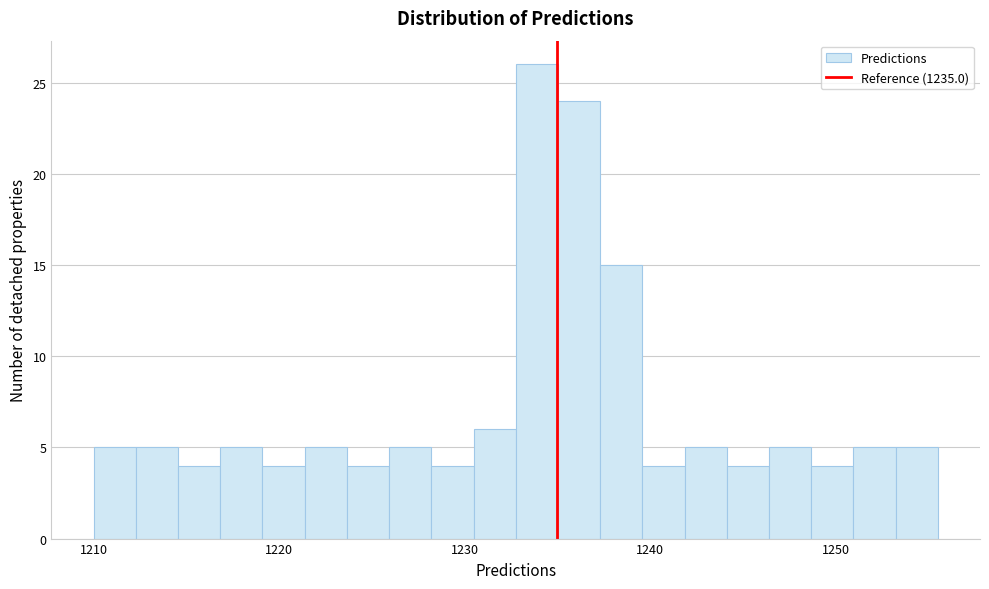

Around what value on the x-axis is the tallest bar? Give the approximate position of its centre, as read against the axis.

1234